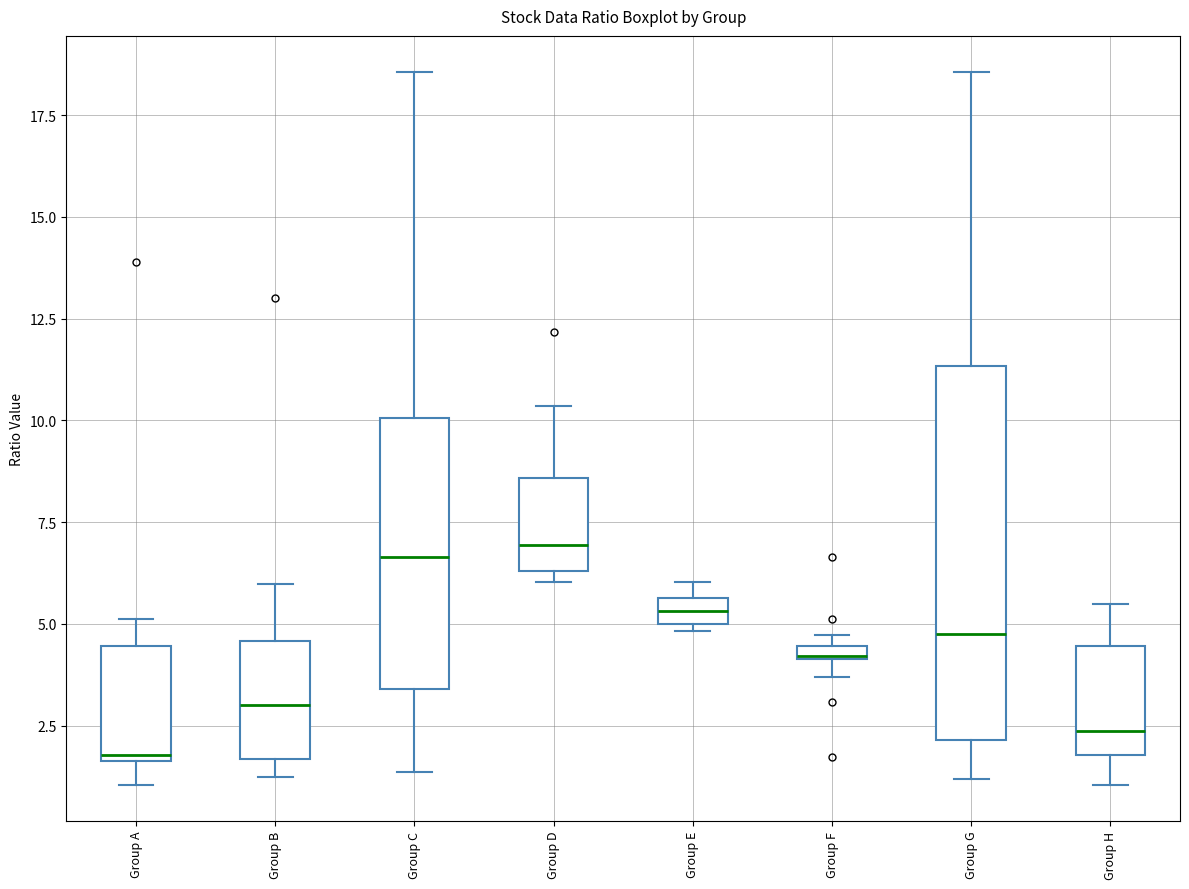

Which box is the tallest, from its lower edge to its upper edge?

Group G